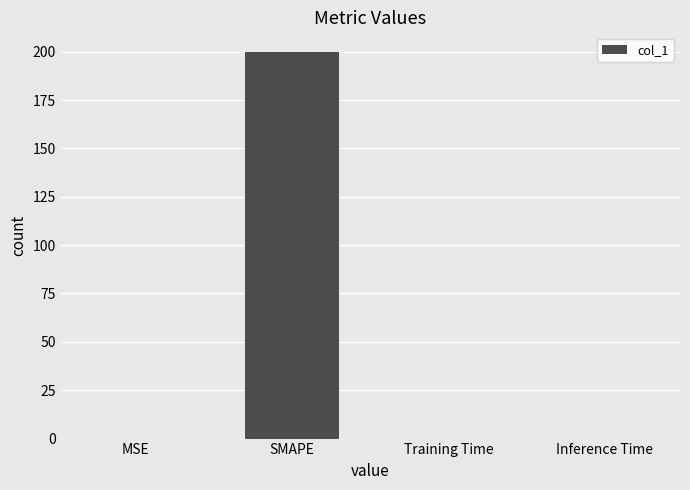

What is the sum of all values?

200.0